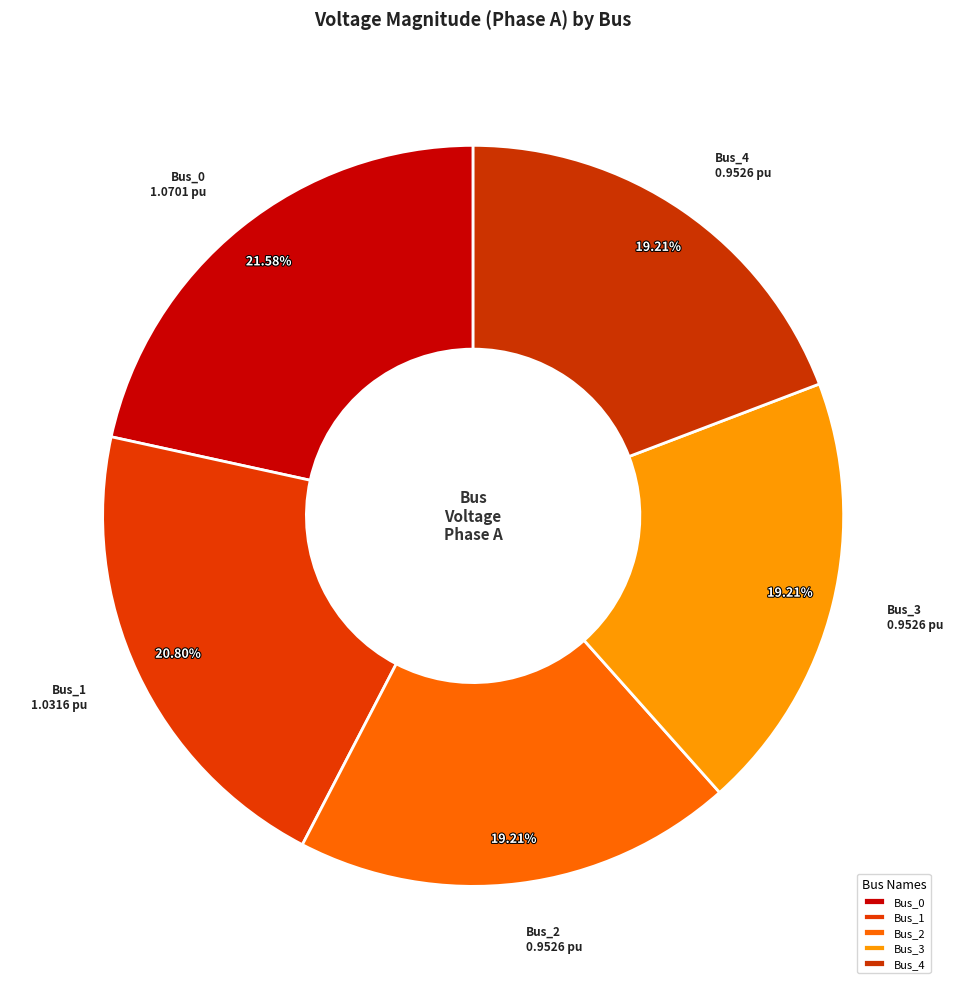

Do Bus_3 and Bus_4 together represent more than half of the pie?

No